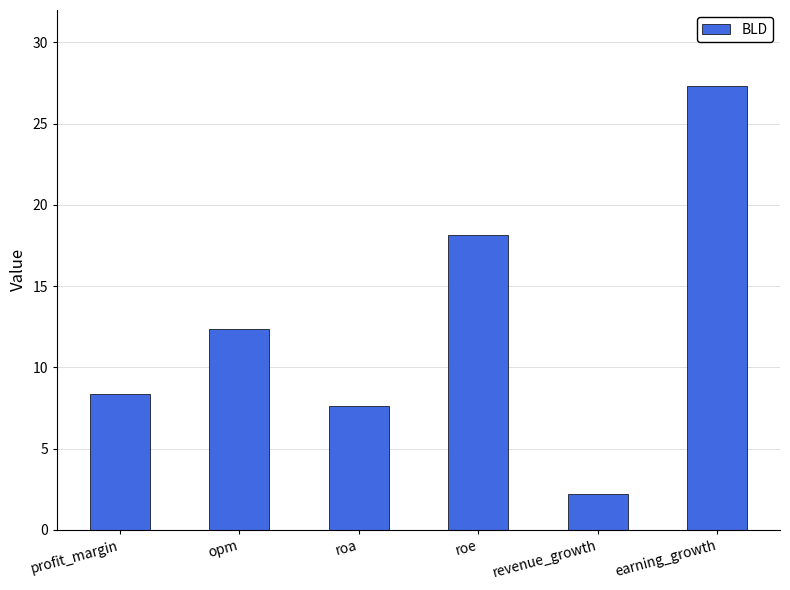

What is the smallest value displayed?

2.2